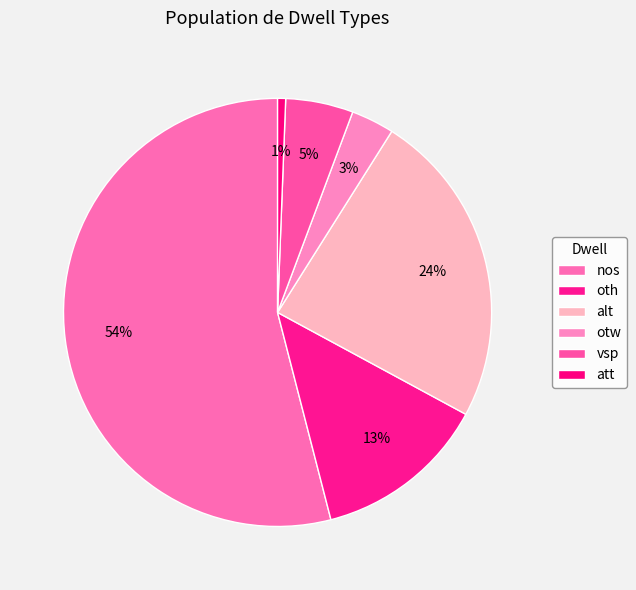

Which category has the smallest portion of the pie?

att